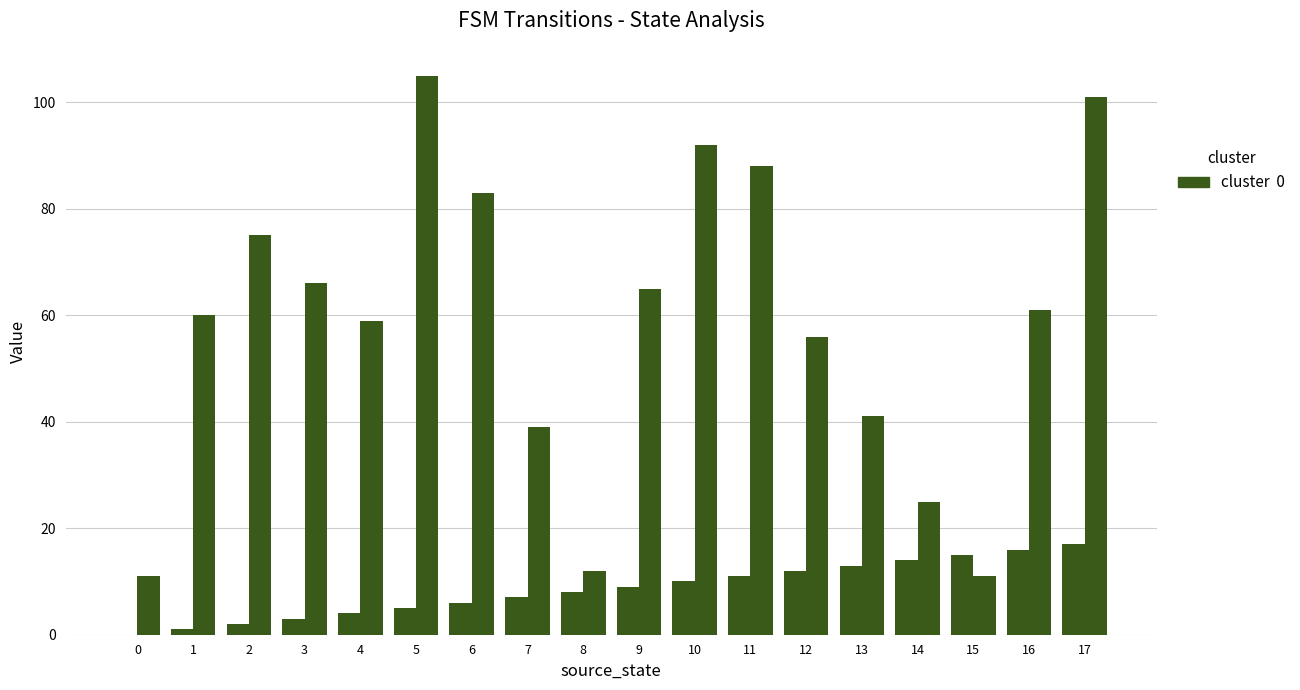

Are the bars grouped side by side (vs. stacked)?

Yes